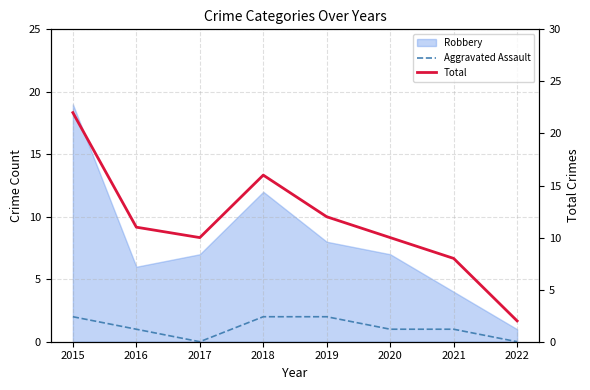

At how many categories does at least one series exceed 21?

1